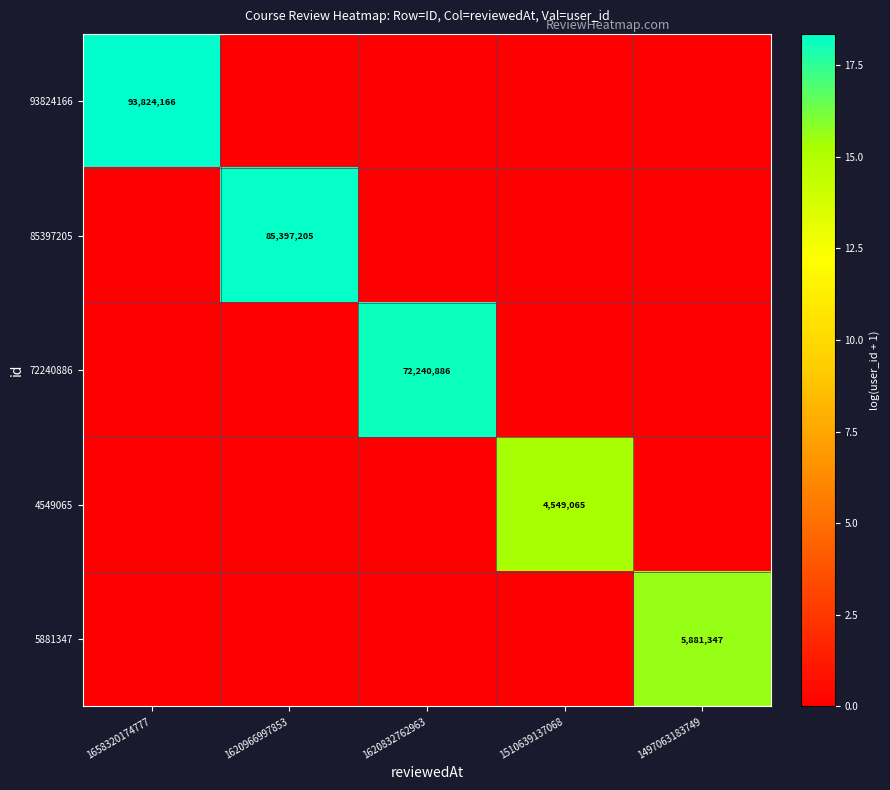

How many categories are shown in the chart?

5